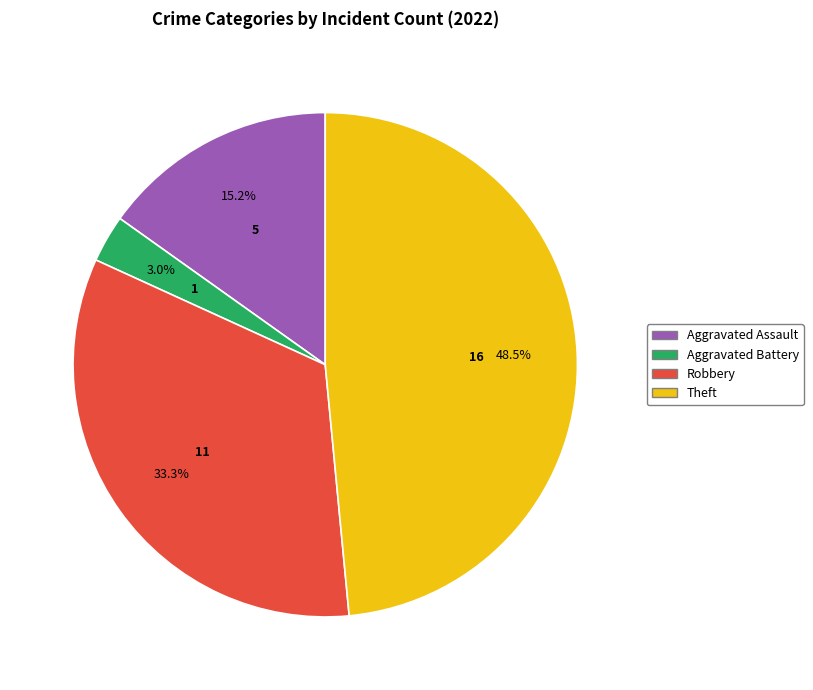

Is there any slice that represents more than half of the pie?

No